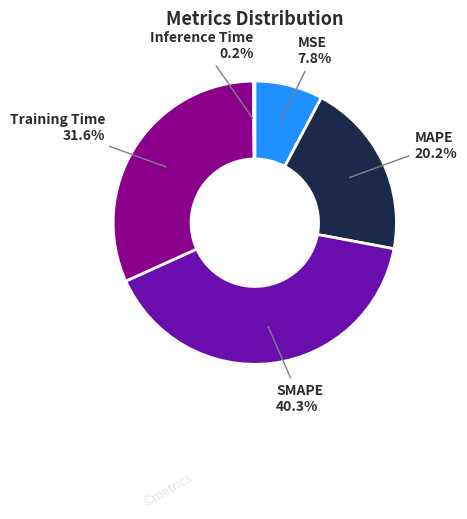

Which category has the biggest portion of the pie?

SMAPE